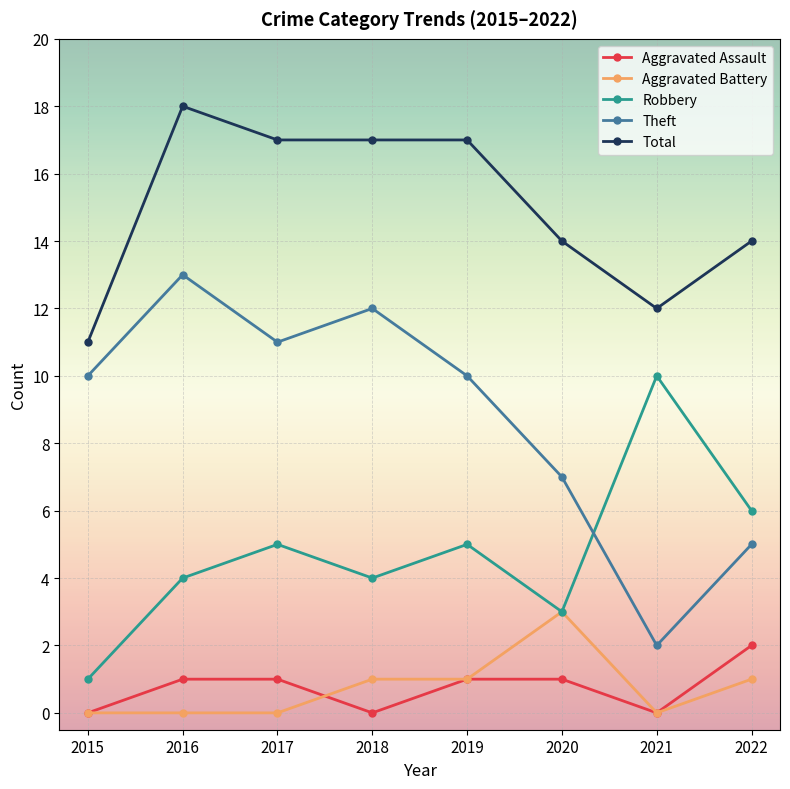

At which category does Theft reach its first local peak?

2016